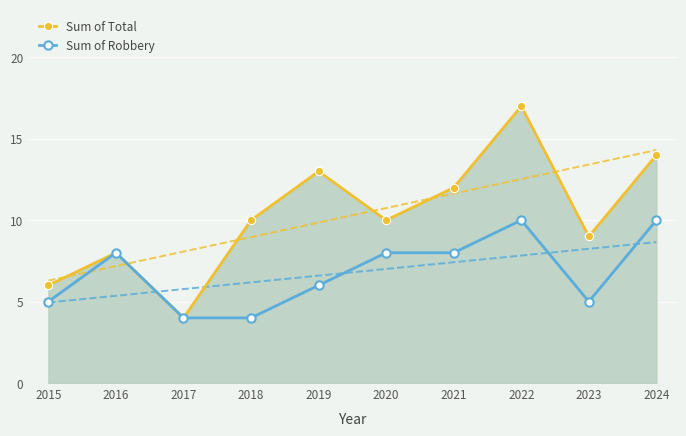

True or false: Sum of Robbery and Sum of Total cross at least once.

False